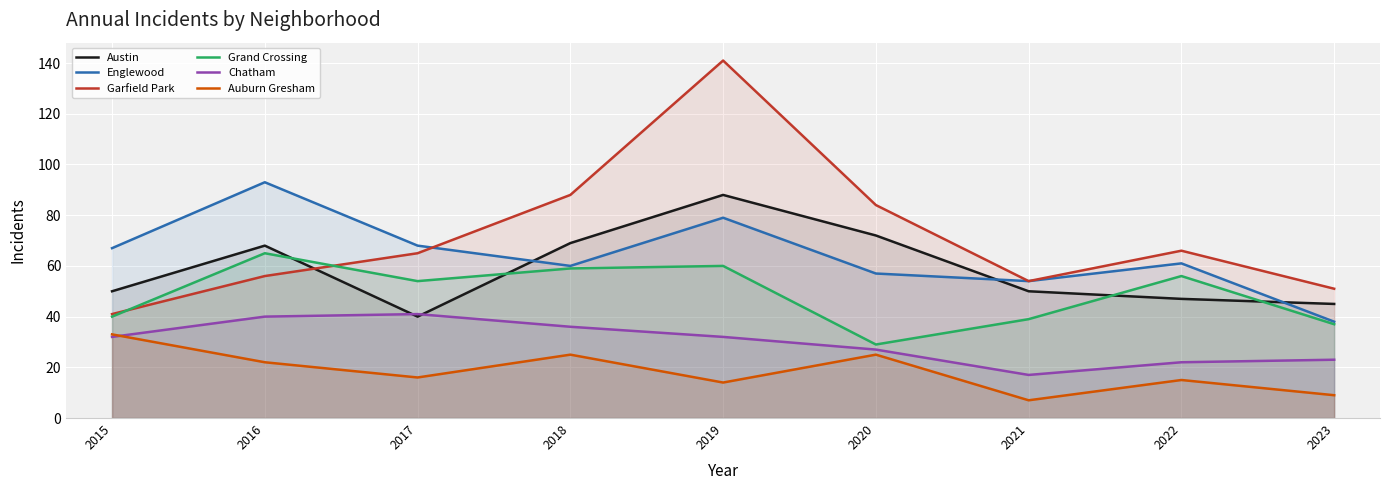

True or false: Grand Crossing and Chatham intersect in this chart.

False